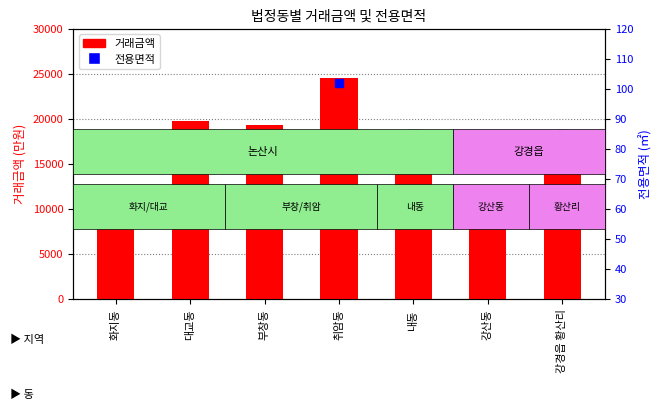

Which series contains the lowest Y value?

전용면적